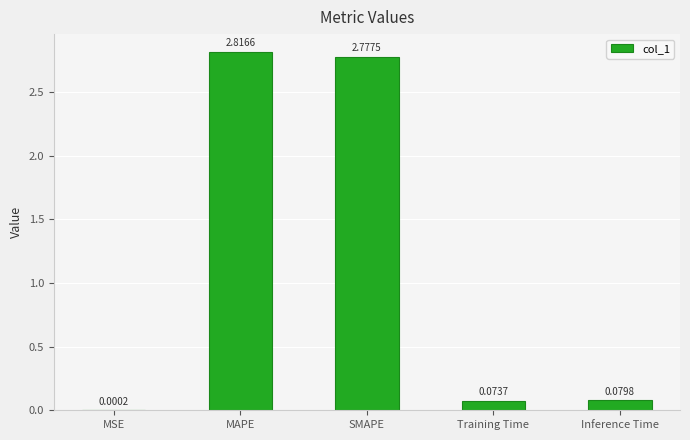

At which label is the value closest to 1?

Inference Time